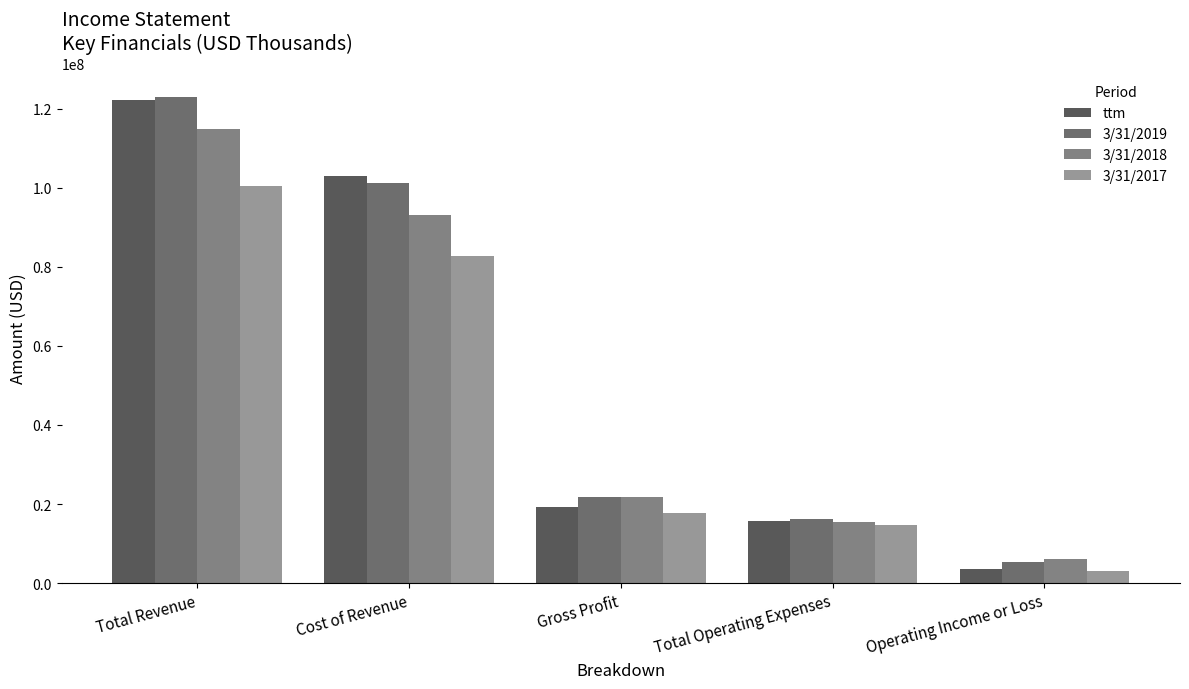

List the labels in order of 3/31/2018 value, smallest first.

Operating Income or Loss, Total Operating Expenses, Gross Profit, Cost of Revenue, Total Revenue